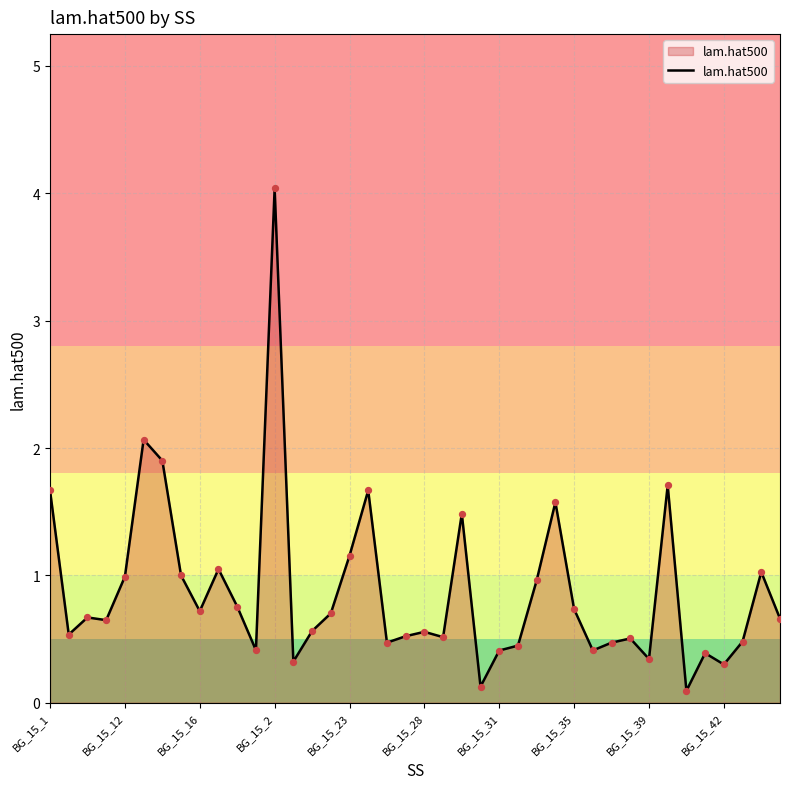

What is the maximum value shown in the chart?

4.0